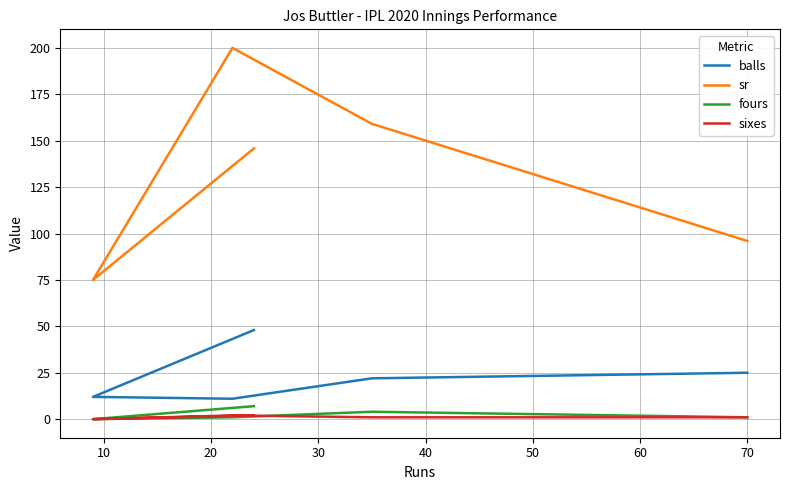

True or false: sixes and balls intersect in this chart.

False